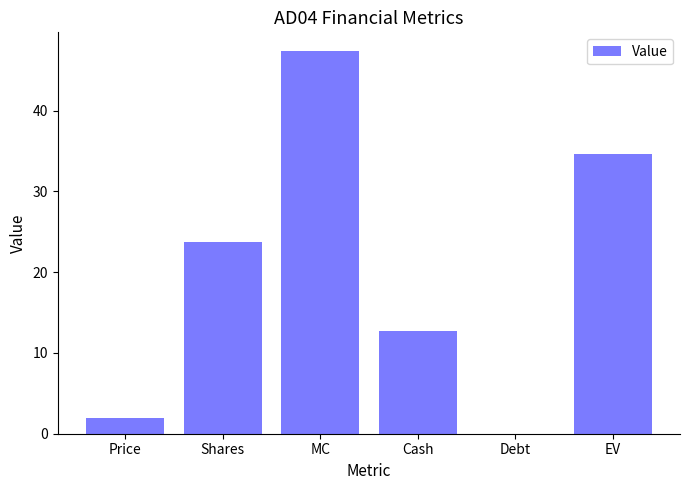

What is the change in value from Shares to Cash?

-11.1